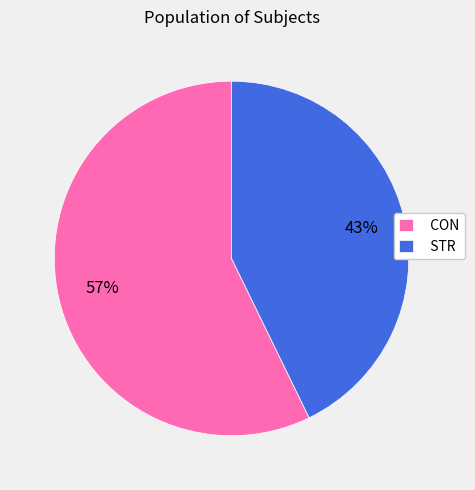

Do STR and CON together represent more than half of the pie?

Yes